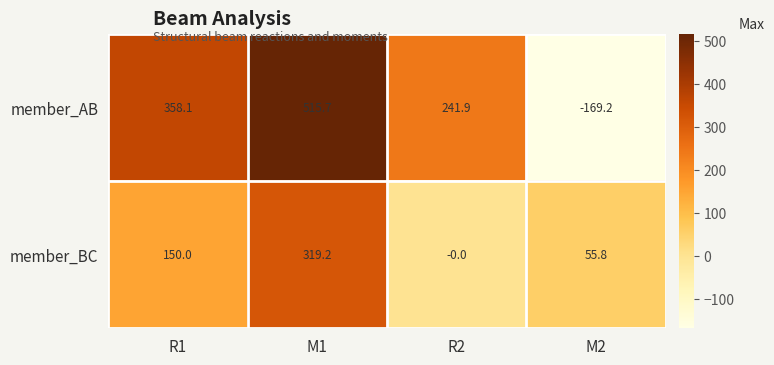

Which series has the largest range (max minus min)?

member_AB